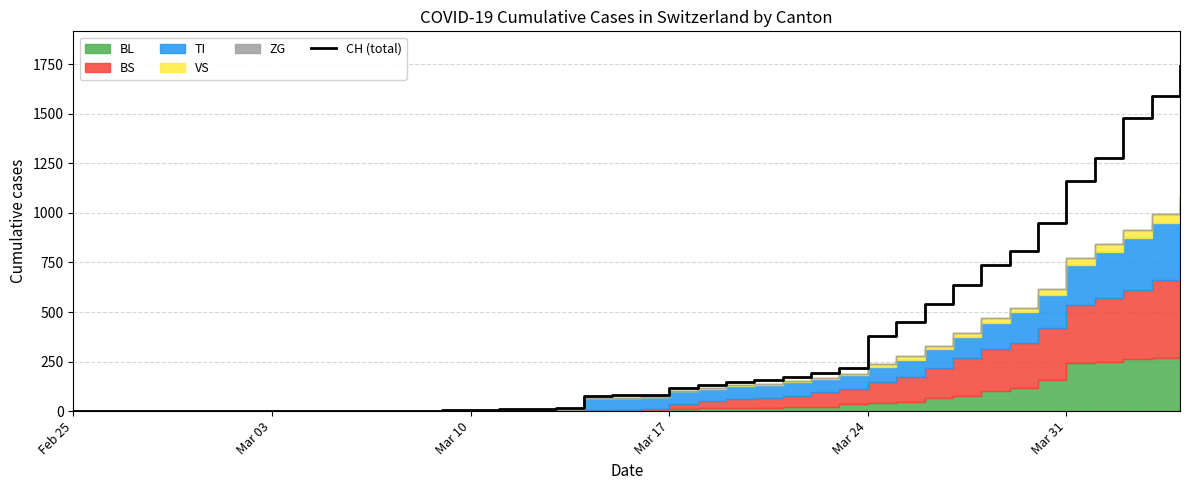

True or false: the data has more than 2 interior local peaks.

False